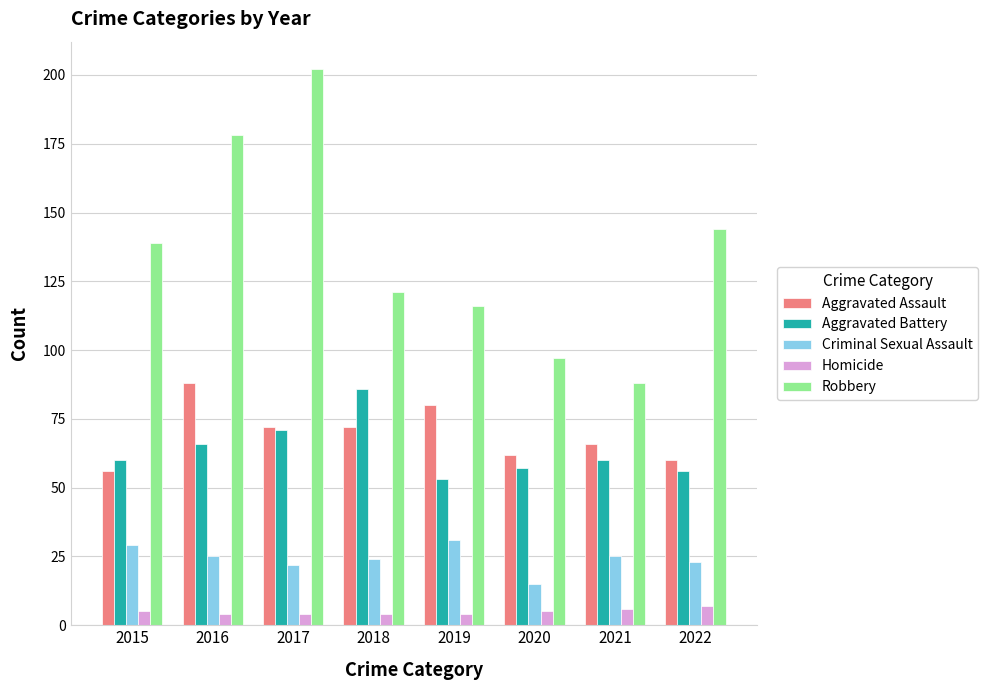

What is the difference between the maximum and minimum values in the Criminal Sexual Assault series?

16